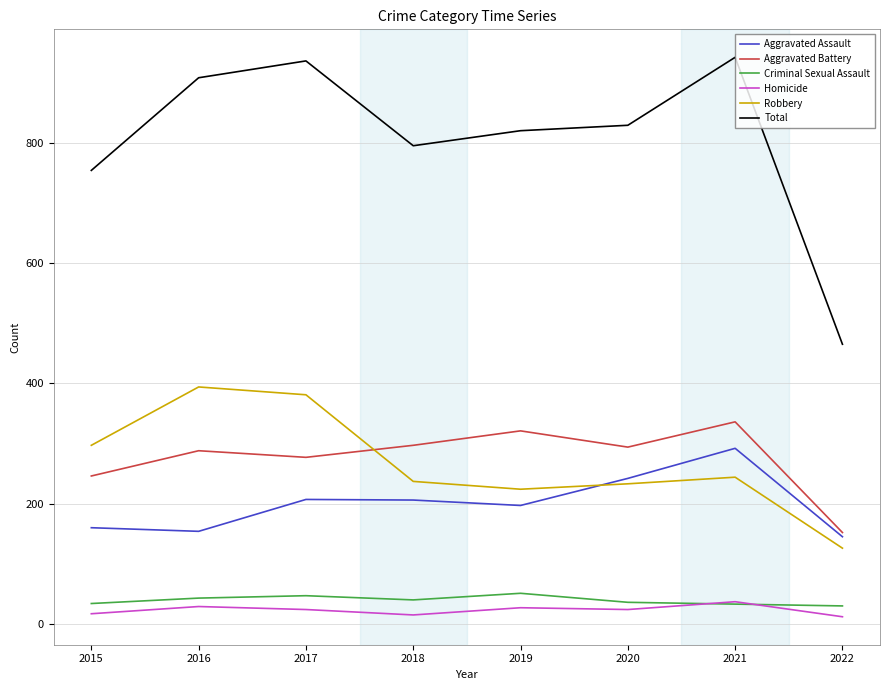

What is the difference between the second highest and second lowest values in the Criminal Sexual Assault series?

14